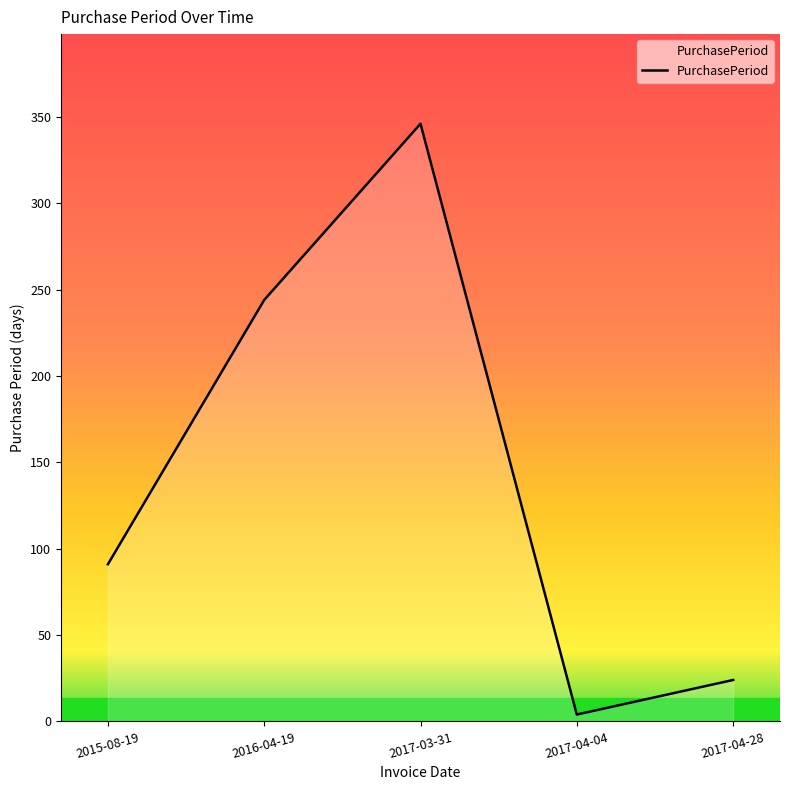

Count the number of data series in this chart.

1